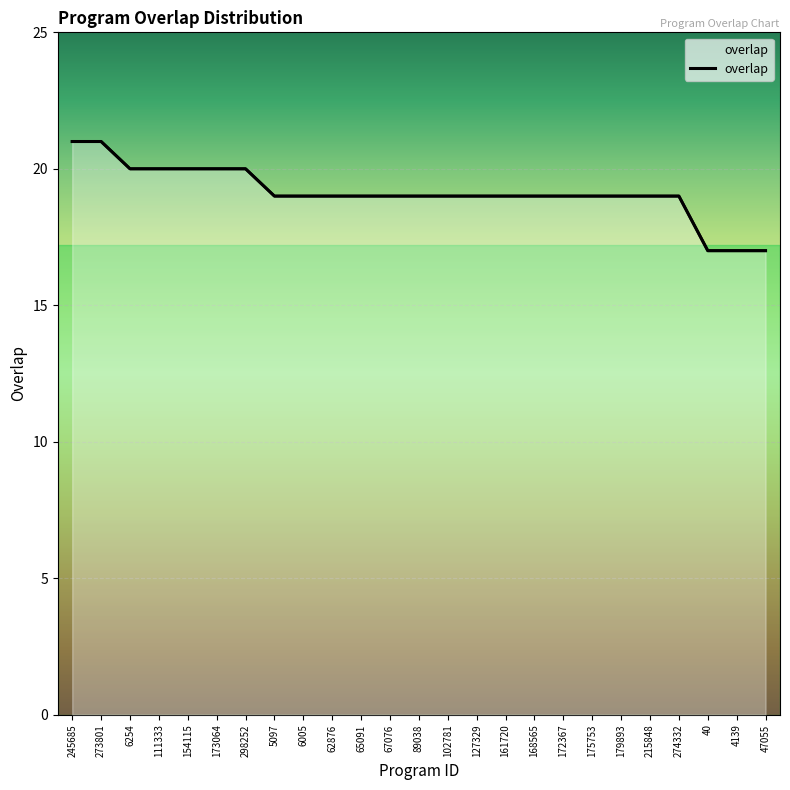

What position from the right is 172367?

8